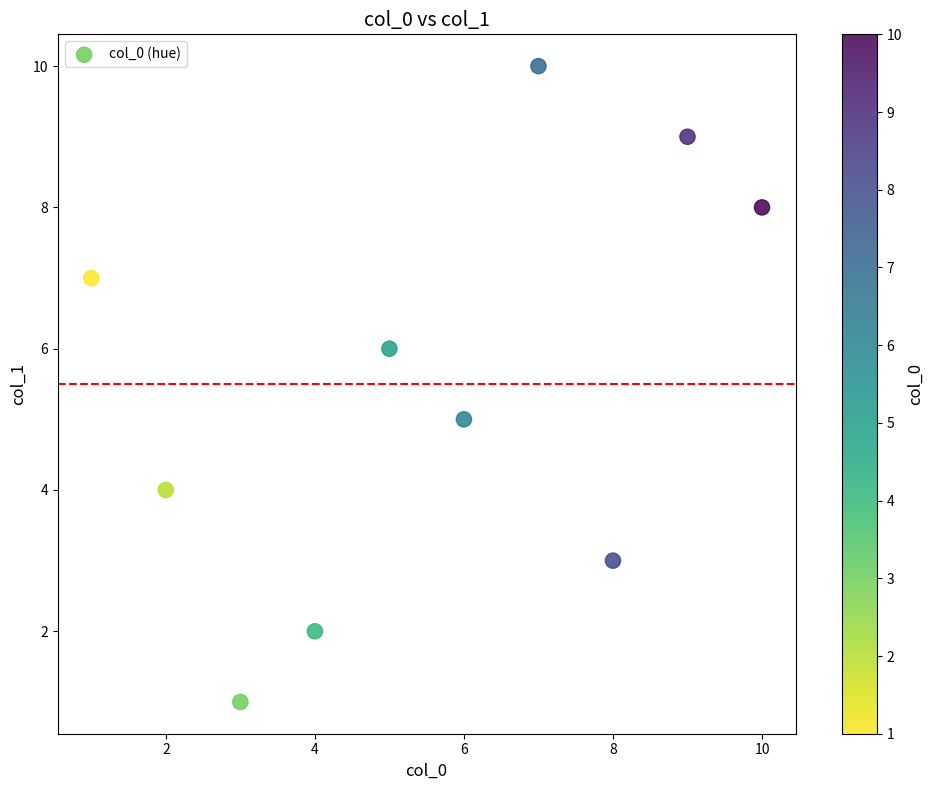

What is the average Y value?

6